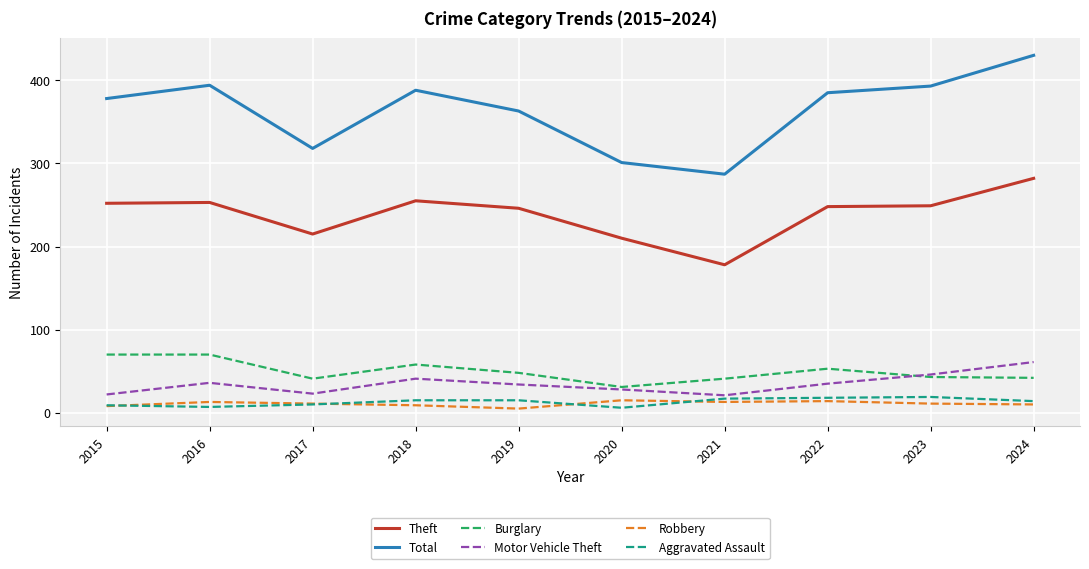

The value of Motor Vehicle Theft at 2023 is 46. True or false?

True